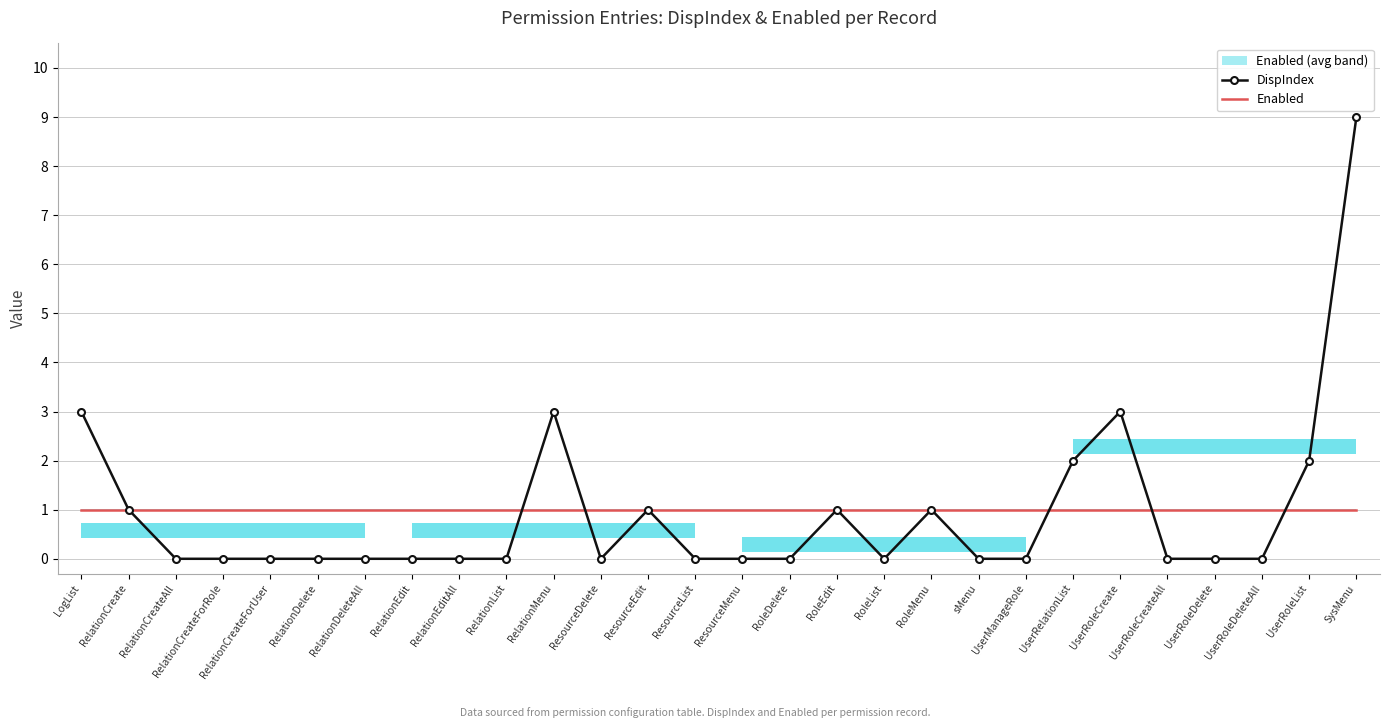

Is it true that DispIndex equals 5 at RelationCreateAll?

False